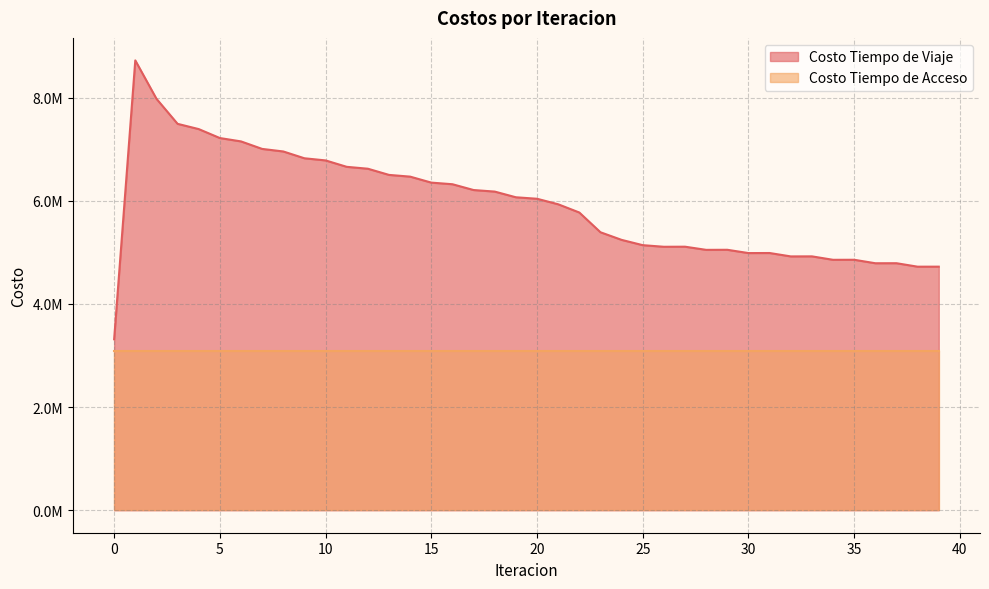

Reading right to left, transcribe all the data shown in this chart.

4722892.2	4722415.9	4789728.3	4789078.5	4856476.3	4855668.6	4922592.3	4921641.4	4987399.2	4986284.4	5050042.6	5048729.6	5109985.9	5108349.1	5139588.5	5242227.1	5389934.6	5772793.3	5932562.4	6039468.5	6068232.3	6178487.6	6208583.1	6321115.7	6352585.6	6468450.8	6502073.0	6621820.4	6658547.3	6782919.5	6824334.9	6956386.2	7005932.4	7151551.5	7216736.6	7390383.9	7492311.7	7978842.1	8722586.8	3314474.6